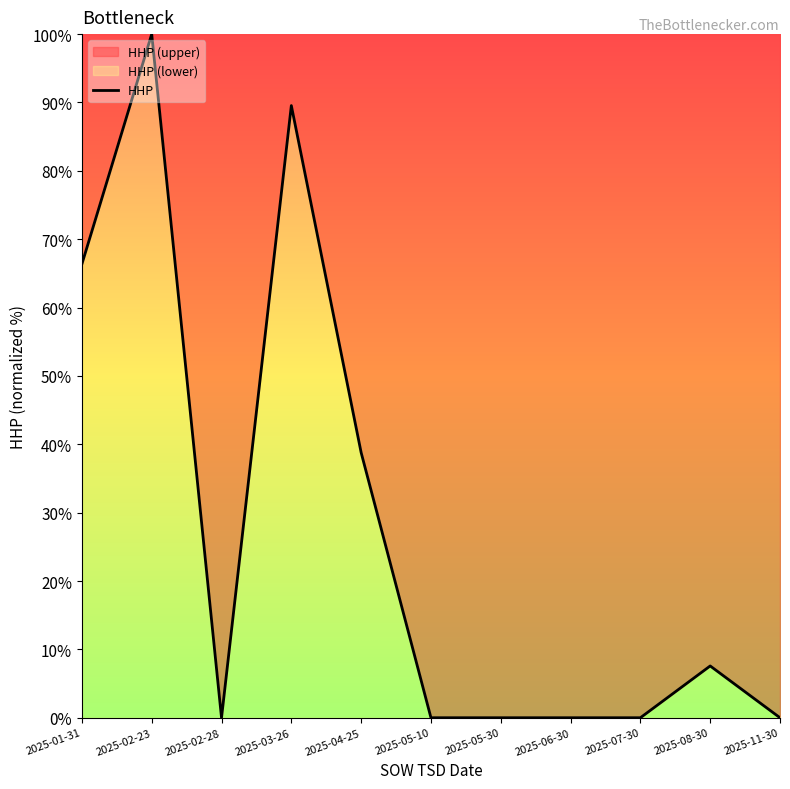

What is the maximum value shown in the chart?

100.0